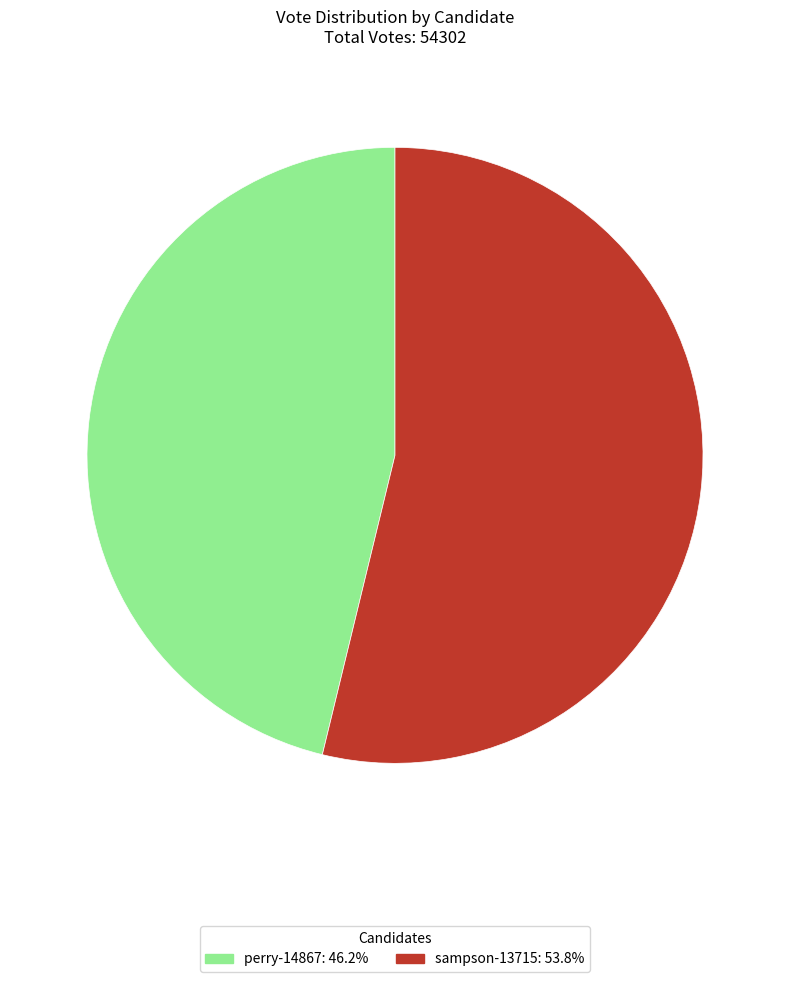

Does any single category account for the majority?

Yes